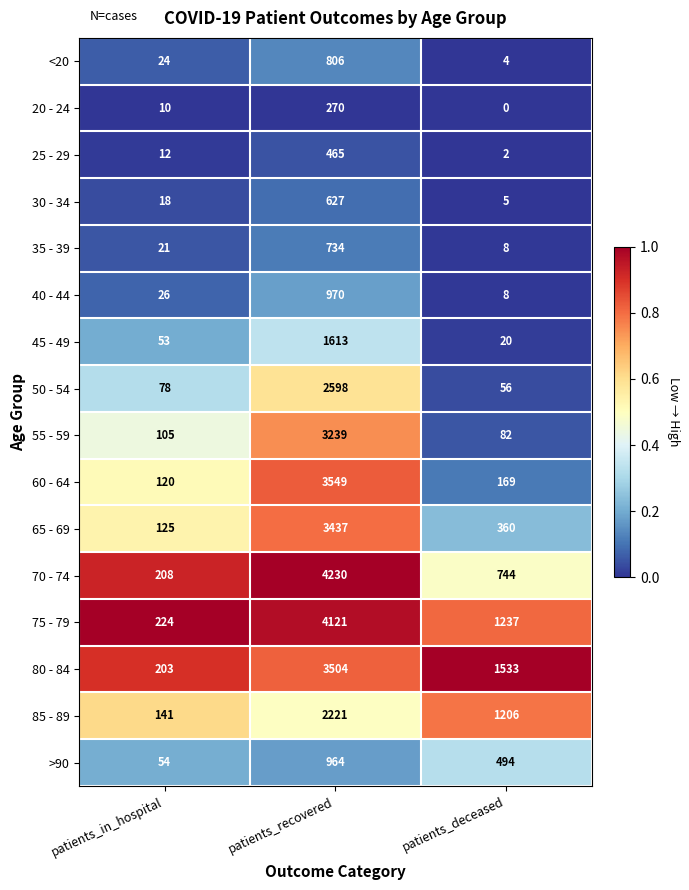

Which series has the largest range (max minus min)?

70 - 74